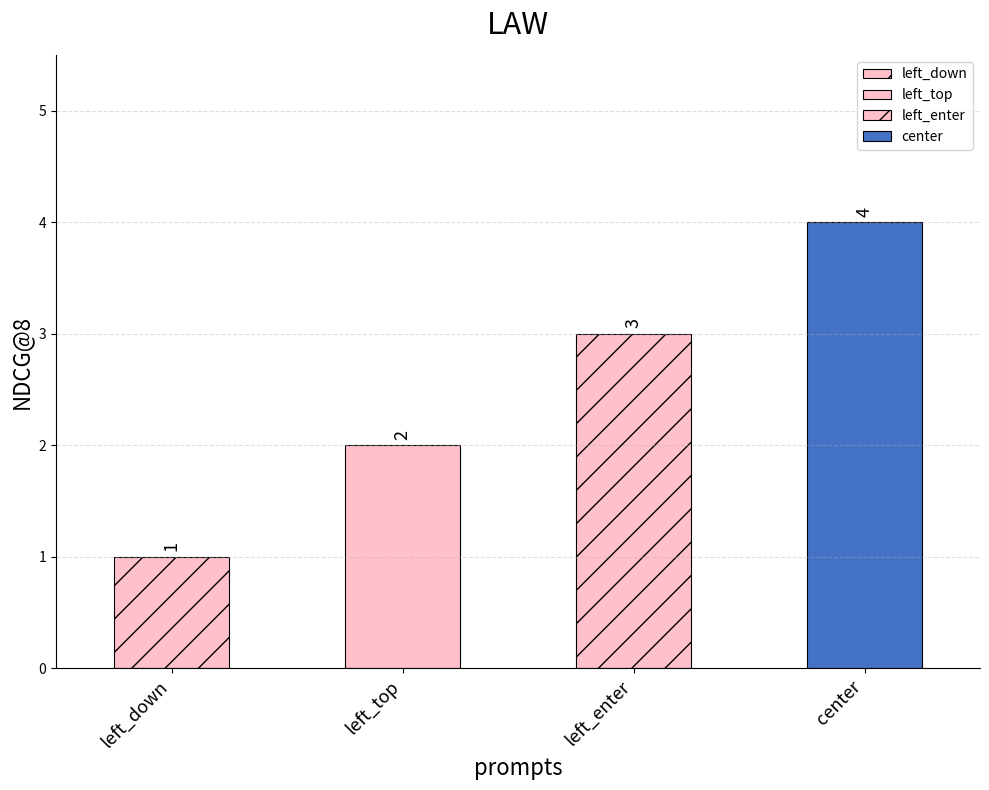

The value at left_enter is 3. True or false?

True